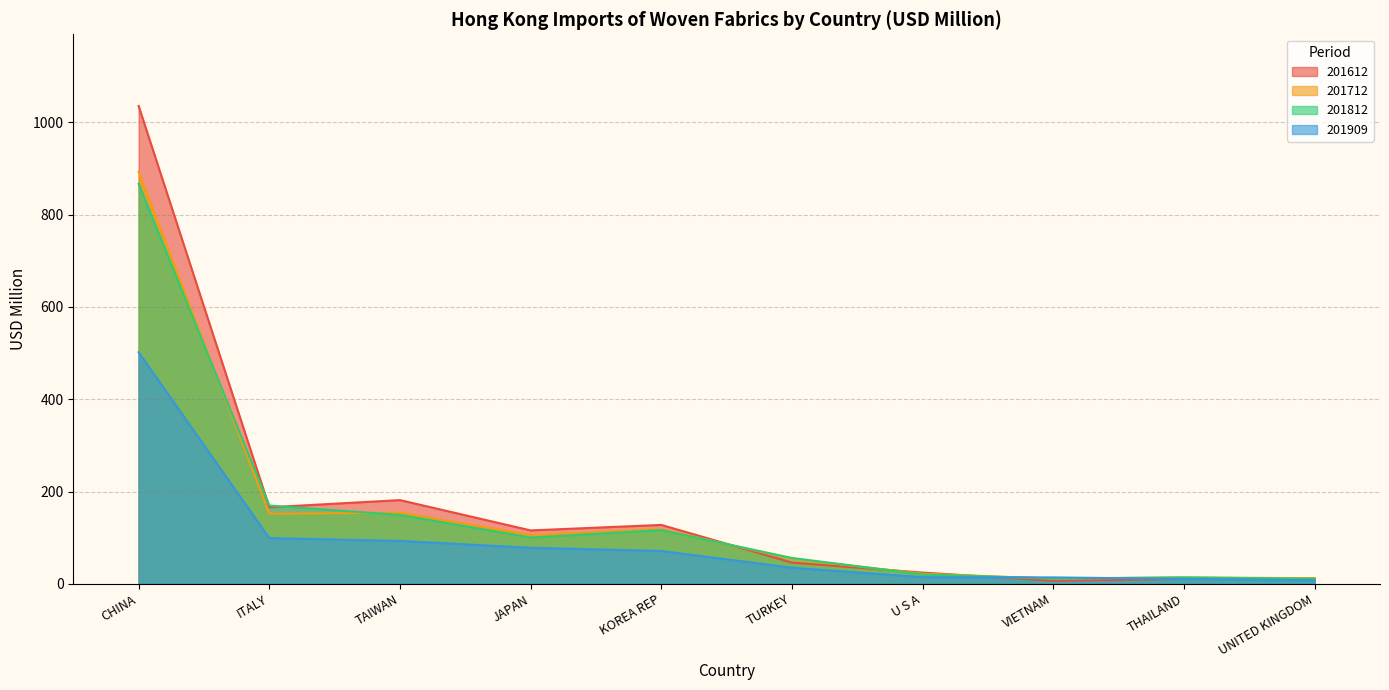

Where does the 201712 series first go above 105?

CHINA